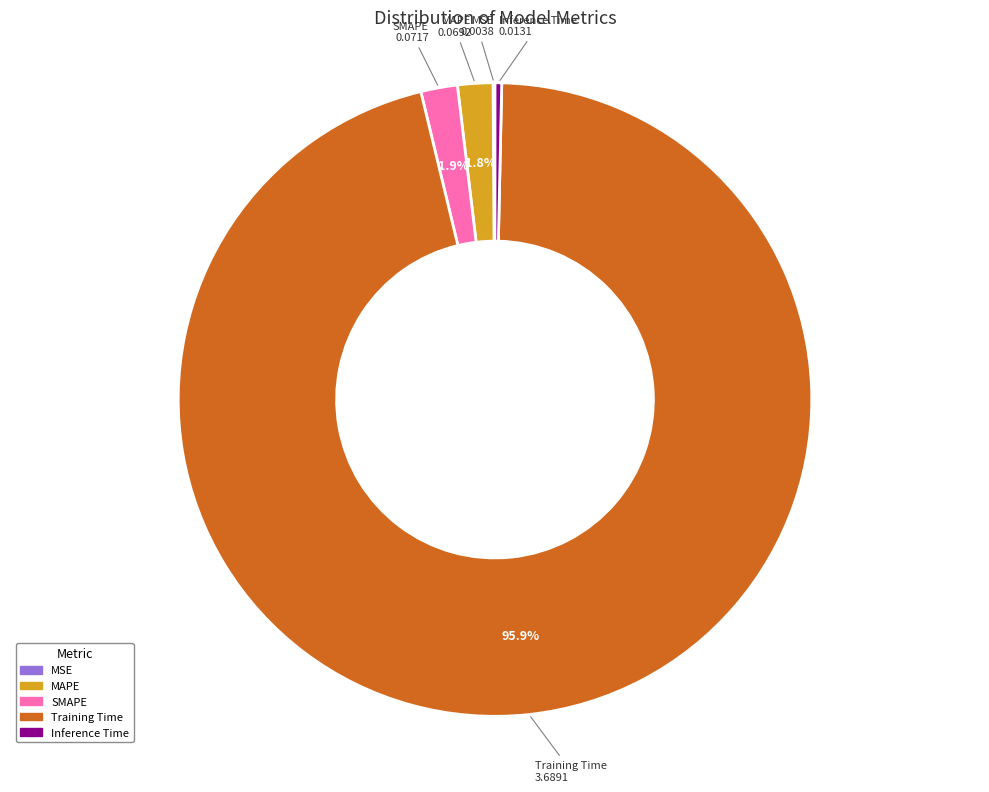

Between Inference Time and MAPE, which is larger?

MAPE